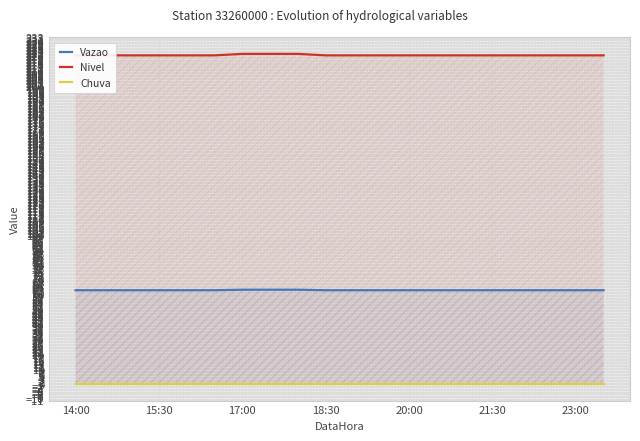

List the series in order of their peak value, highest first.

Nivel, Vazao, Chuva